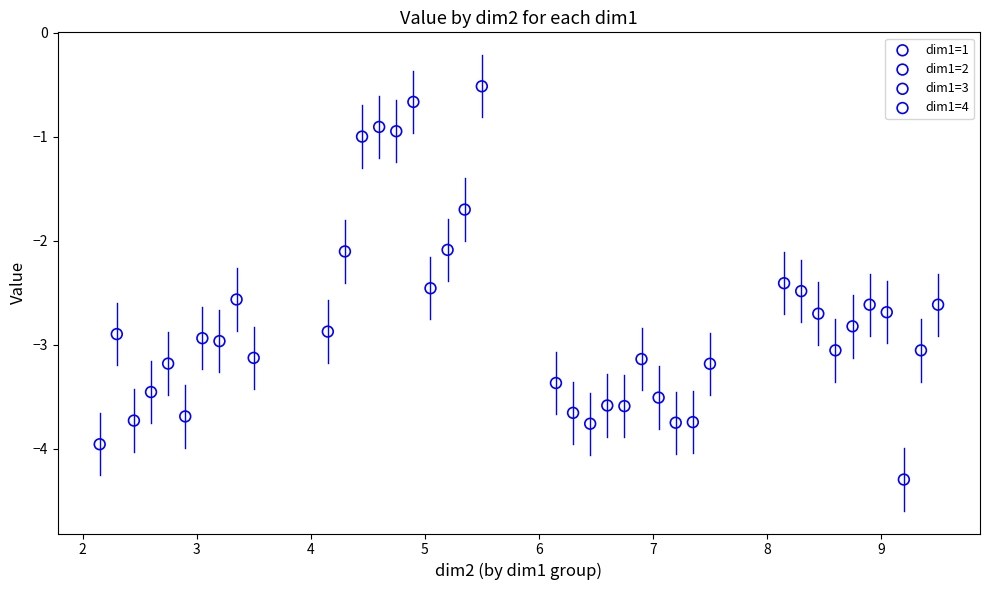

Which series has the widest spread of Y values?

dim1=2